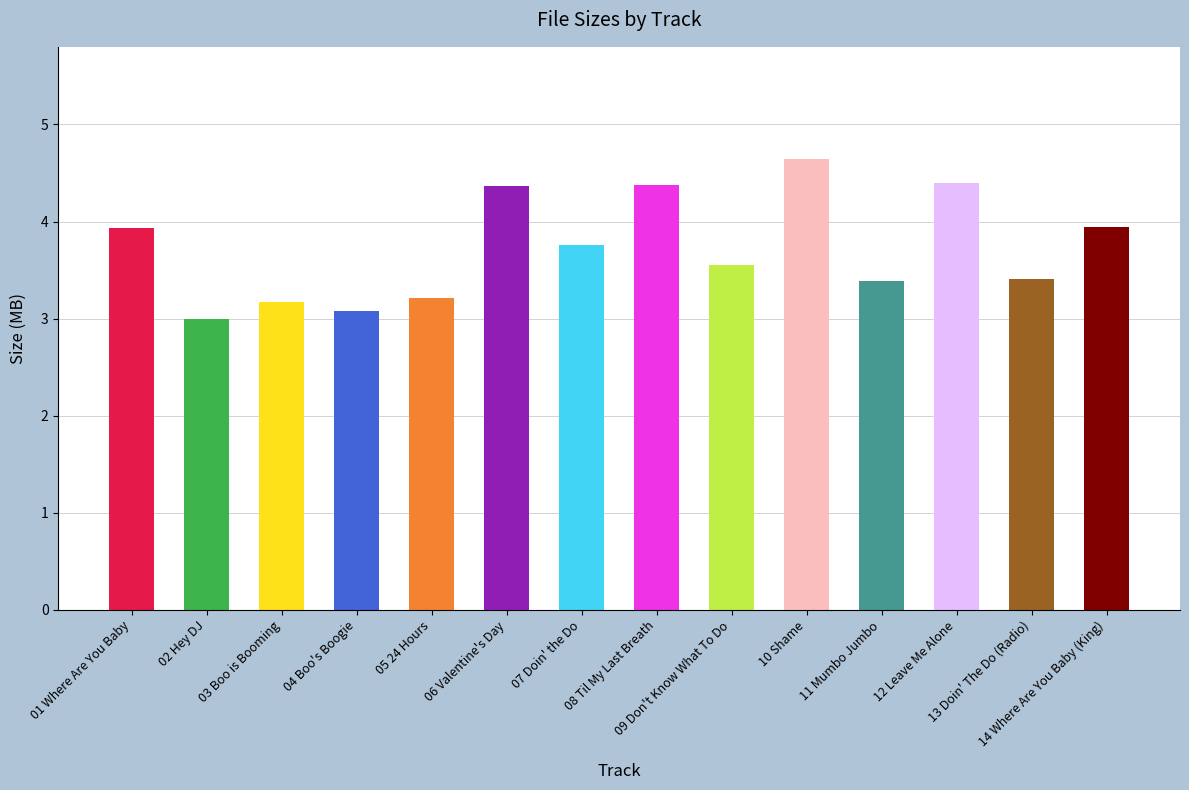

What is the change in value from 03 Boo is Booming to 09 Don't Know What To Do?

+0.4